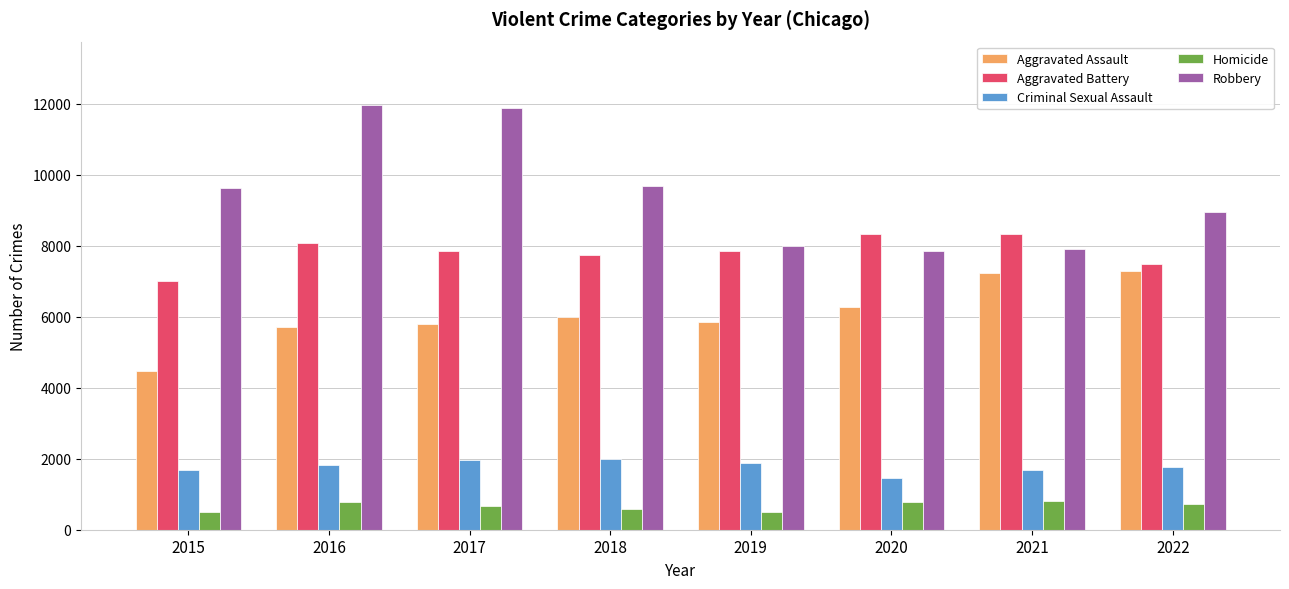

What is the maximum value for Aggravated Battery?

8346